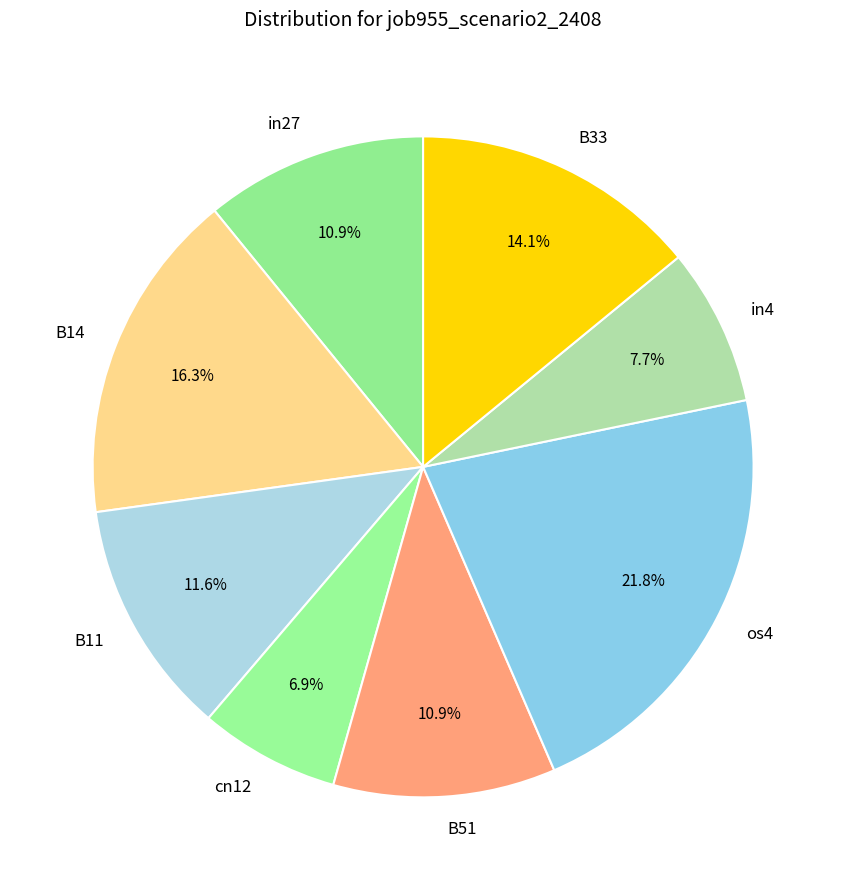

To the nearest percent, what percentage of the pie is B33?

14%